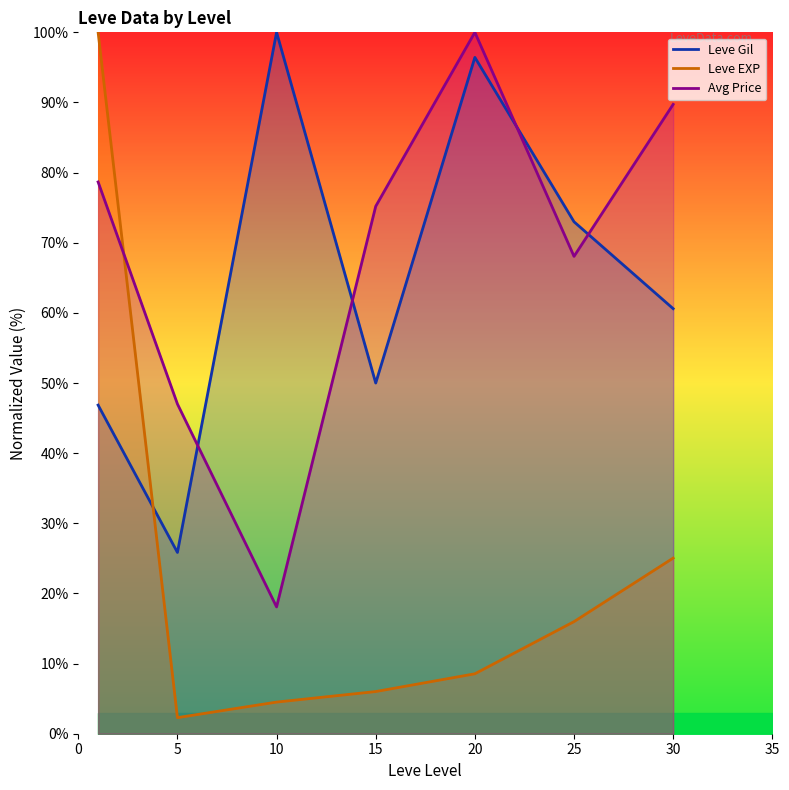

Which category has the highest value in the Leve Gil series?

10